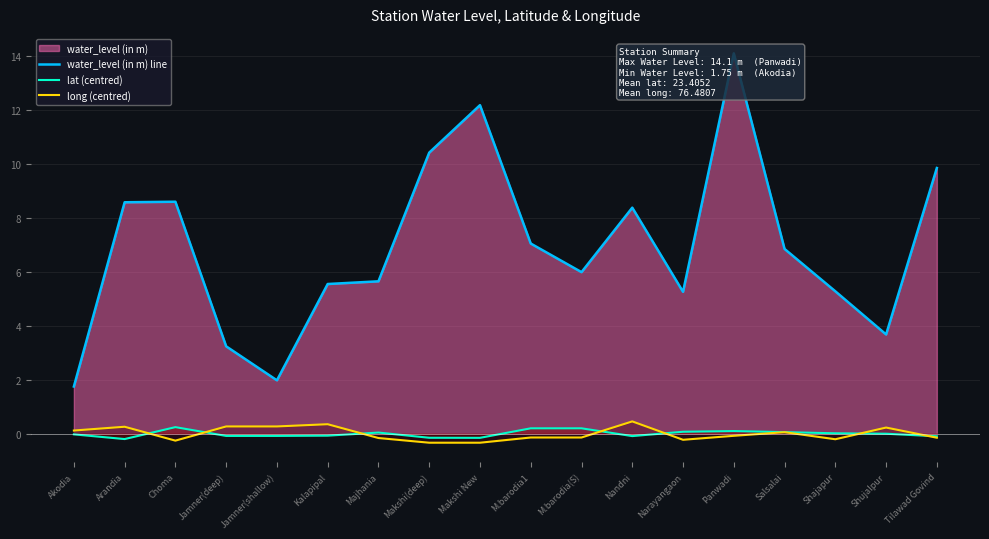

Is the value of long (centred) at Majhania greater than the value of water_level (in m) line at Jamner(deep)?

No